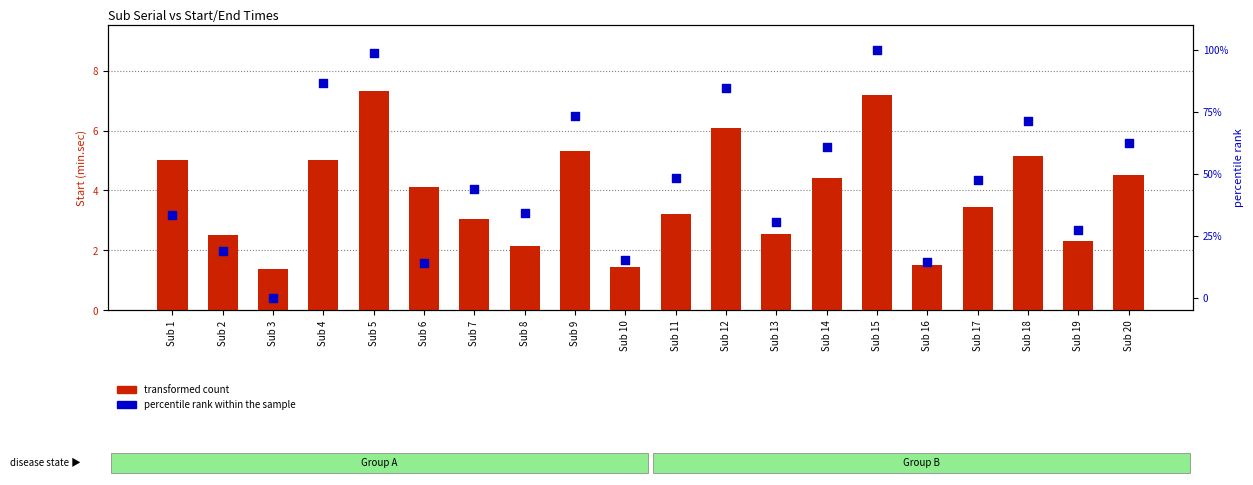

At how many categories does at least one series exceed 6?

19